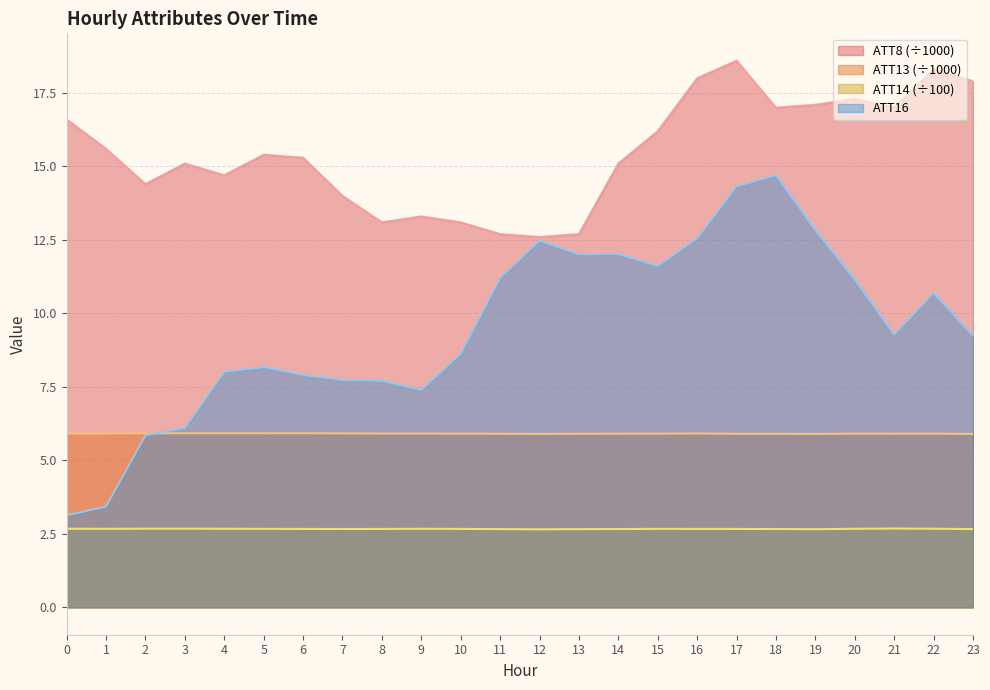

Where is the first local minimum for ATT14?

1